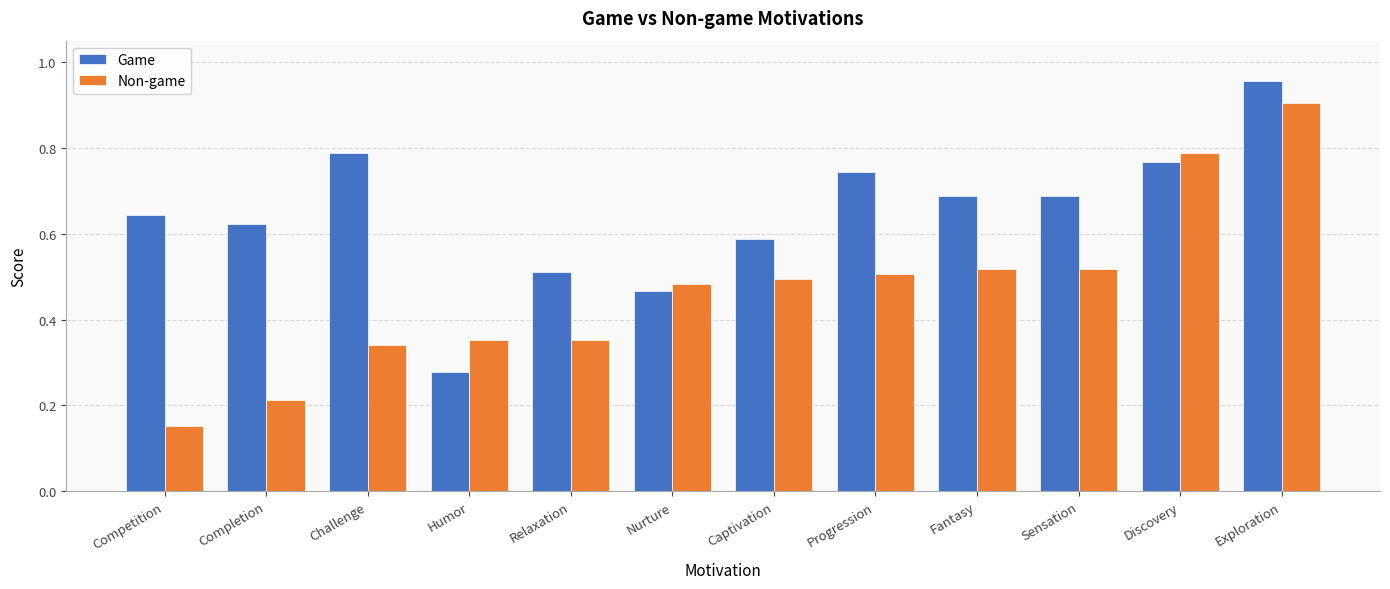

At which category is the sum across all series the highest?

Exploration